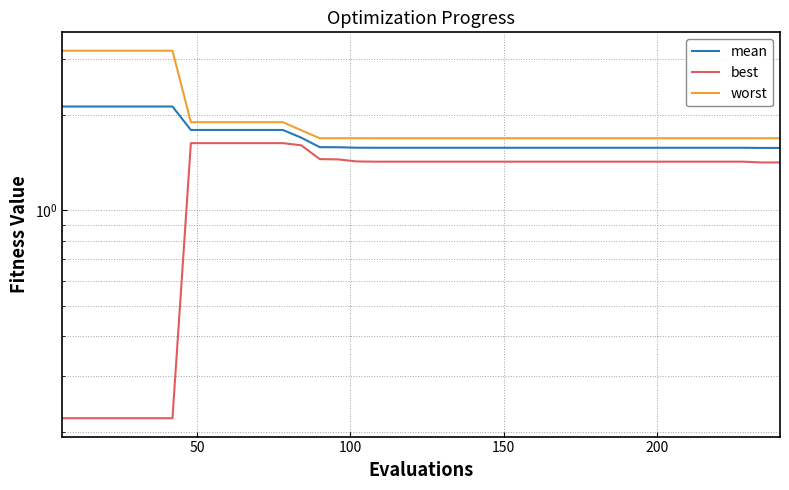

Reading left to right, extract all data points from this chart.

mean: 2.1	2.1	2.1	2.1	2.1	2.1	2.1	1.8	1.8	1.8	1.8	1.8	1.8	1.7	1.6	1.6	1.6	1.6	1.6	1.6	1.6	1.6	1.6	1.6	1.6	1.6	1.6	1.6	1.6	1.6	1.6	1.6	1.6	1.6	1.6	1.6	1.6	1.6	1.6	1.6
best: 0.2	0.2	0.2	0.2	0.2	0.2	0.2	1.6	1.6	1.6	1.6	1.6	1.6	1.6	1.4	1.4	1.4	1.4	1.4	1.4	1.4	1.4	1.4	1.4	1.4	1.4	1.4	1.4	1.4	1.4	1.4	1.4	1.4	1.4	1.4	1.4	1.4	1.4	1.4	1.4
worst: 3.2	3.2	3.2	3.2	3.2	3.2	3.2	1.9	1.9	1.9	1.9	1.9	1.9	1.8	1.7	1.7	1.7	1.7	1.7	1.7	1.7	1.7	1.7	1.7	1.7	1.7	1.7	1.7	1.7	1.7	1.7	1.7	1.7	1.7	1.7	1.7	1.7	1.7	1.7	1.7